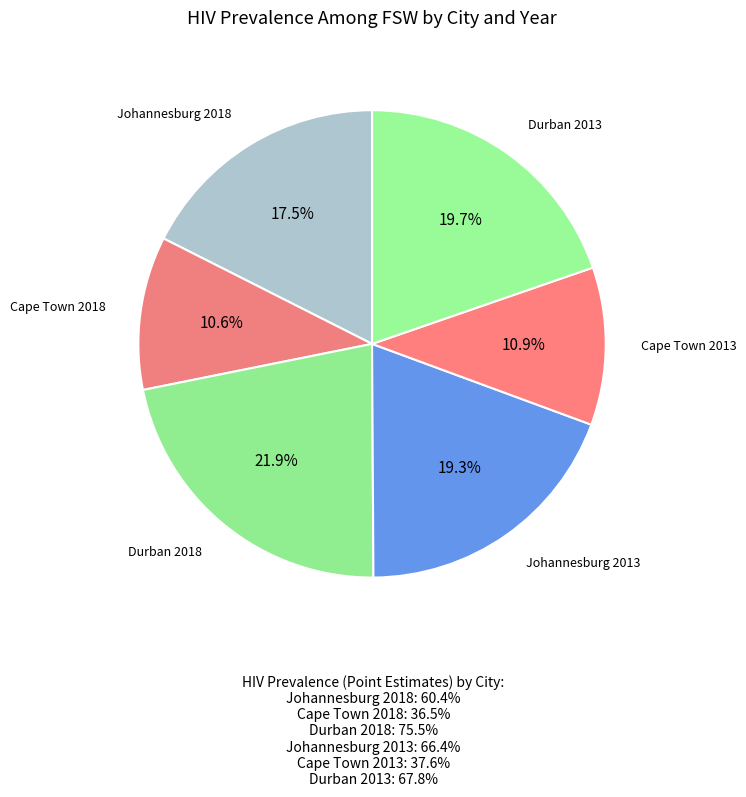

How many slices are in this pie chart?

6